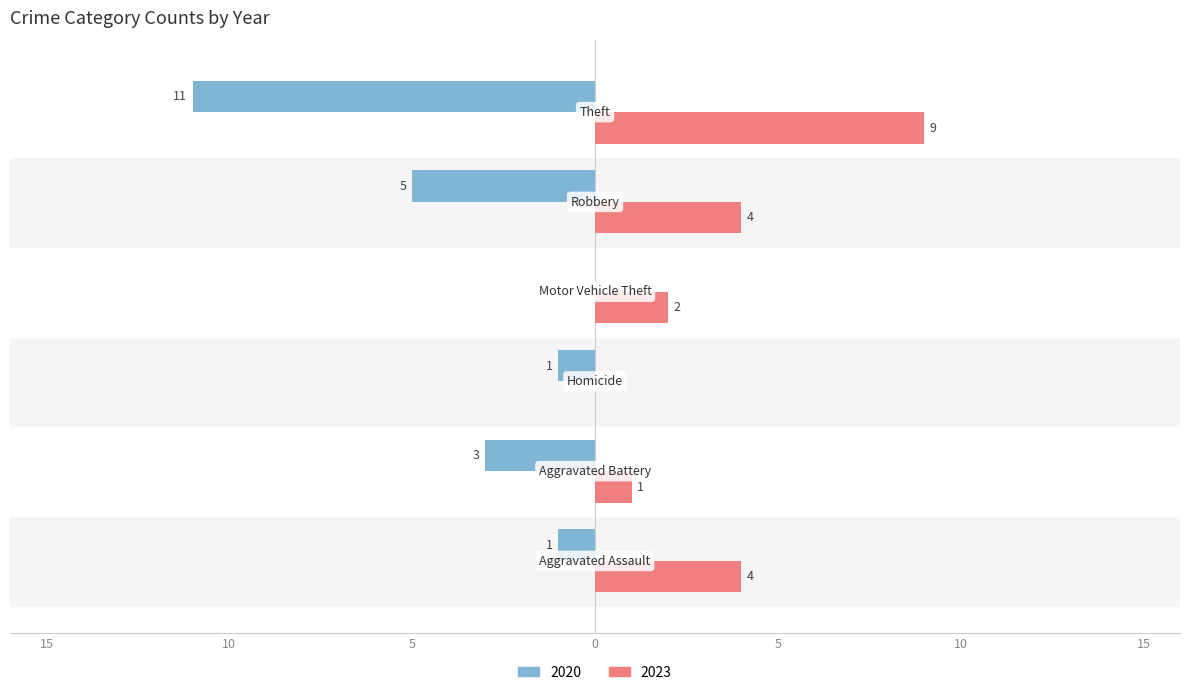

What are all the series names shown in the legend?

2020, 2023